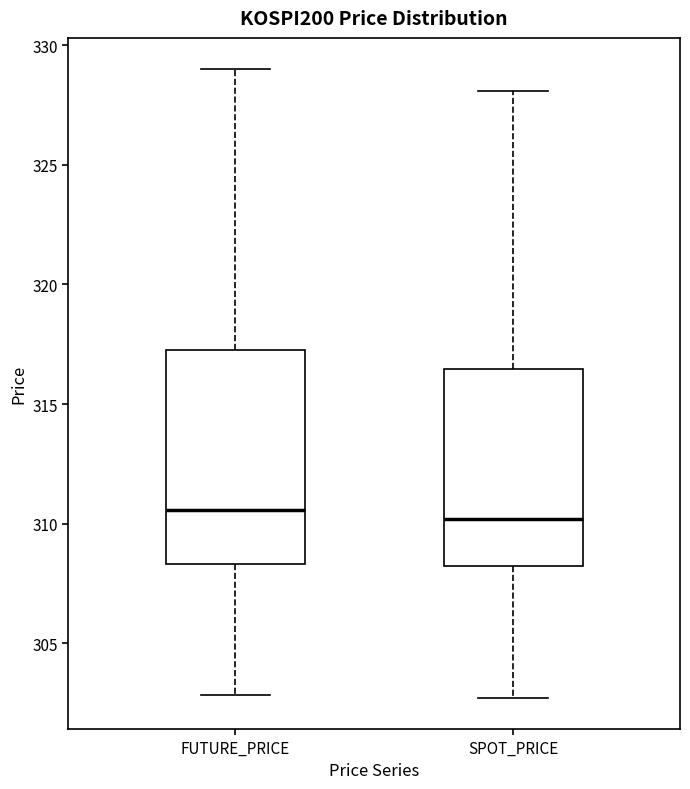

Comparing the boxes themselves (not the whiskers), which one is the tallest?

FUTURE_PRICE